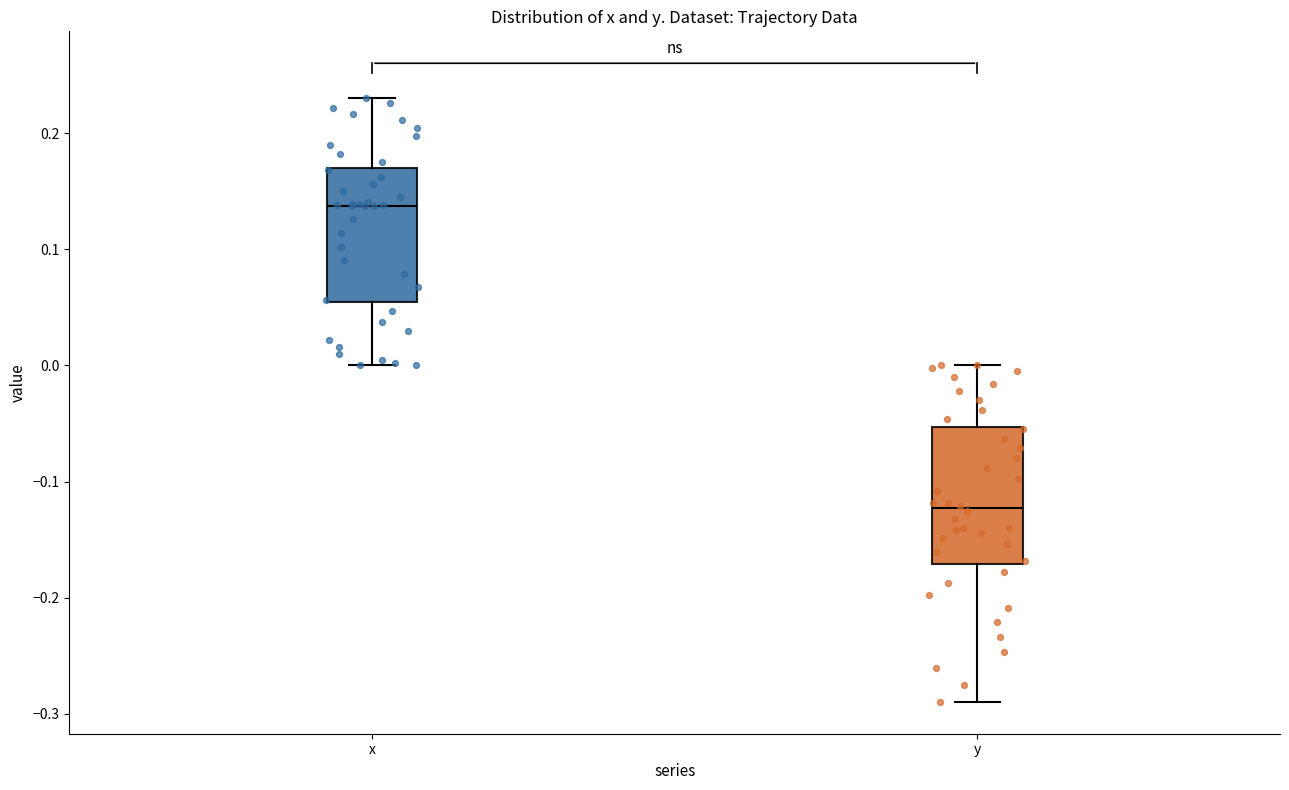

Reading left to right, read every box against the y-axis: the position of its median line, the range the box covers, and the ends of its whiskers. The values are not printed on the chart, so give them approximately, as read against the axis.

x: median 0.14, box 0.05 to 0.17, whiskers 0.00 to 0.23
y: median -0.12, box -0.17 to -0.05, whiskers -0.29 to 0.00